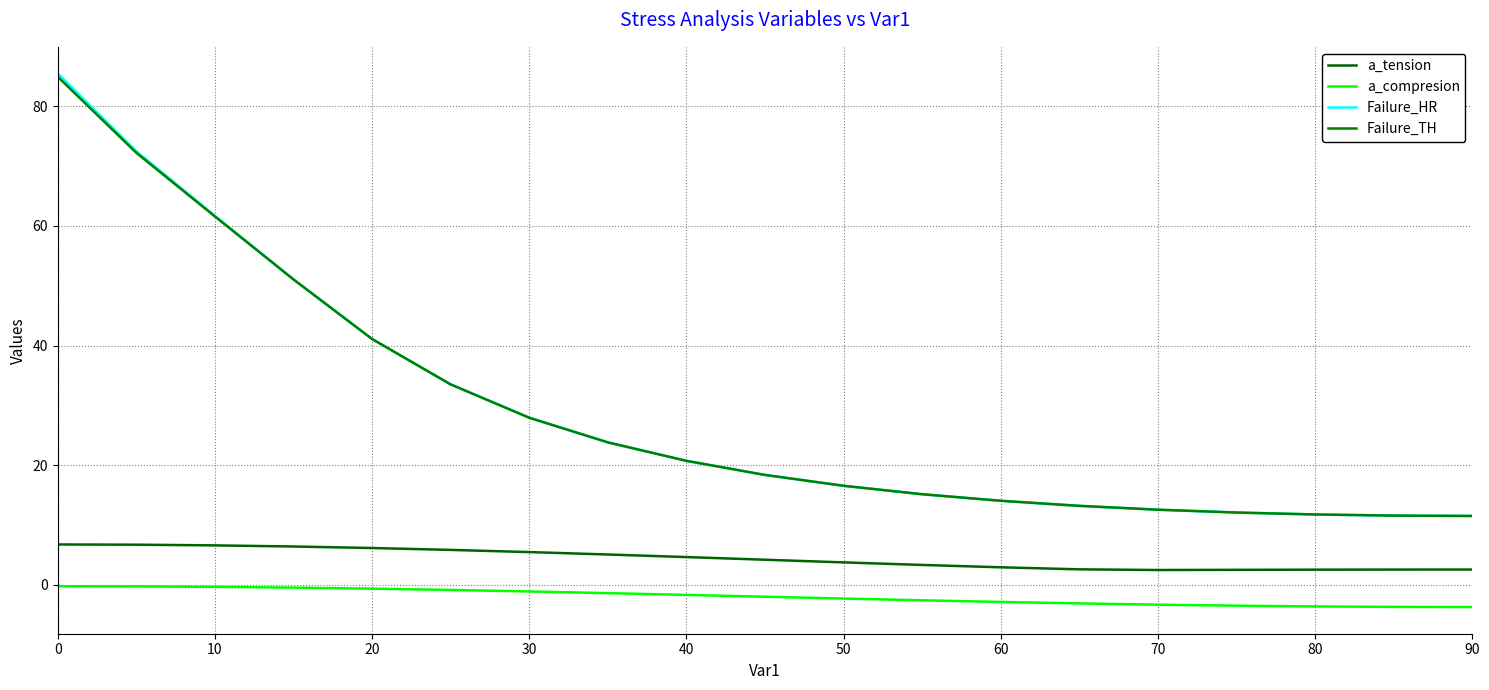

List the series in order of their peak value, highest first.

Failure_HR, Failure_TH, a_tension, a_compresion